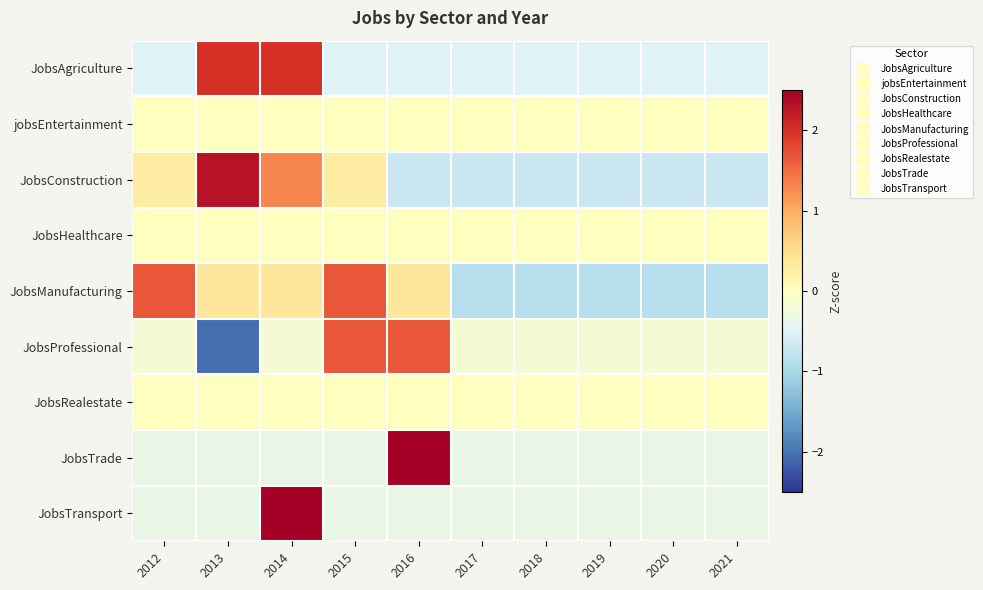

How many series are shown in this chart?

9